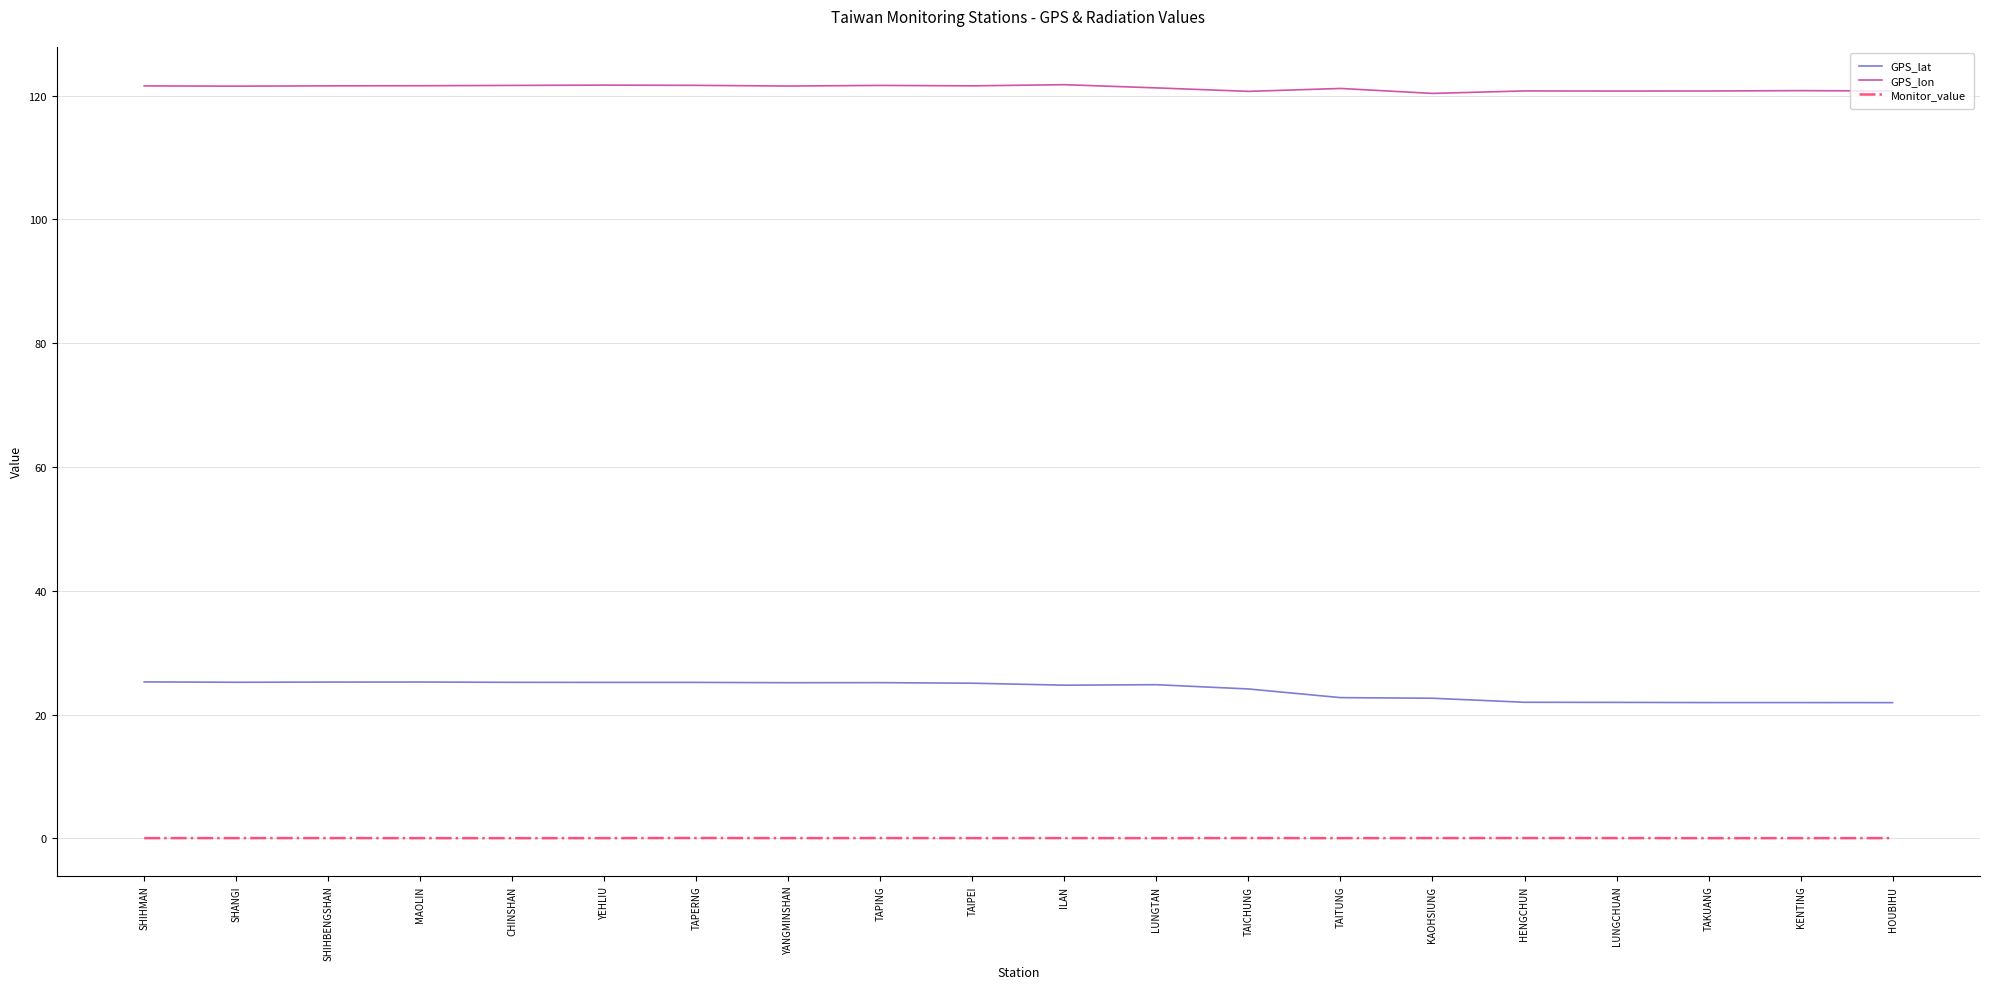

Which series has the largest total across all categories?

GPS_lon